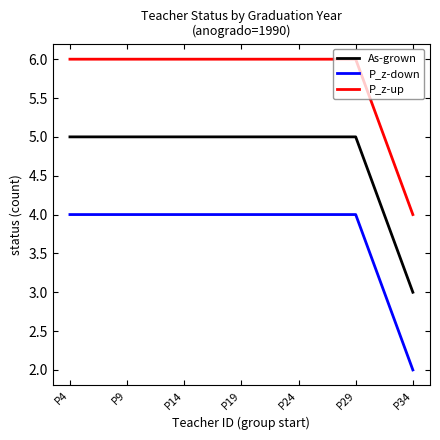

What is the average value of the P_z-up series?

6